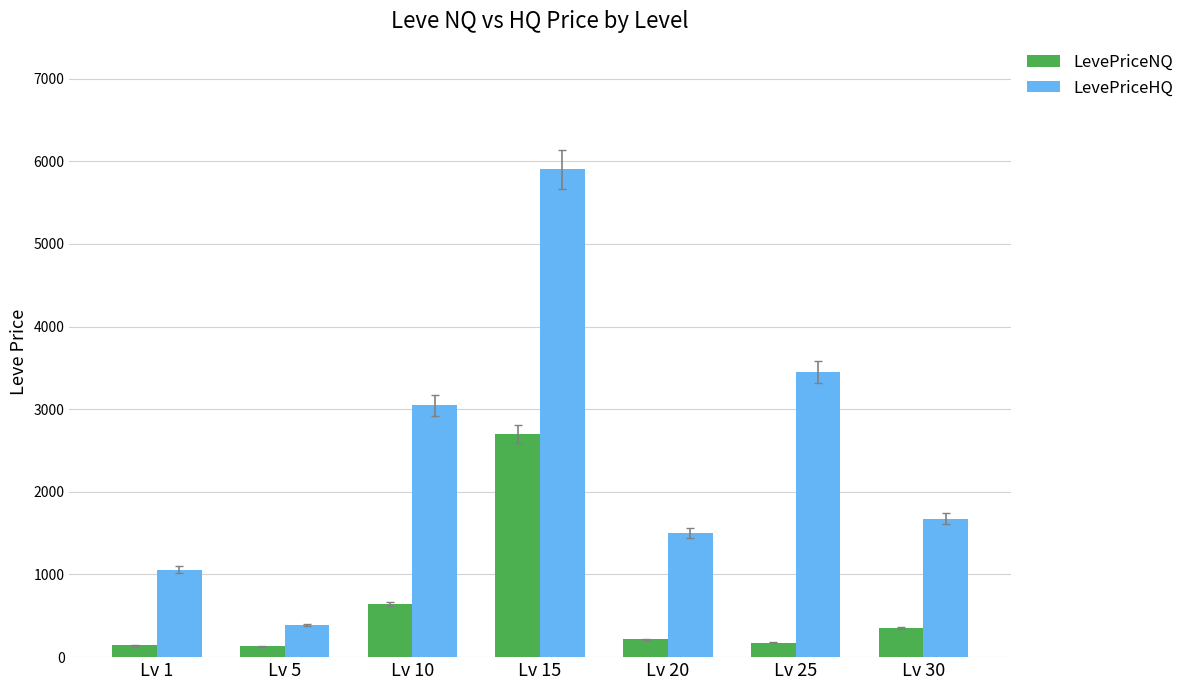

What is the difference between the second highest and second lowest values in the LevePriceHQ series?

2389.9